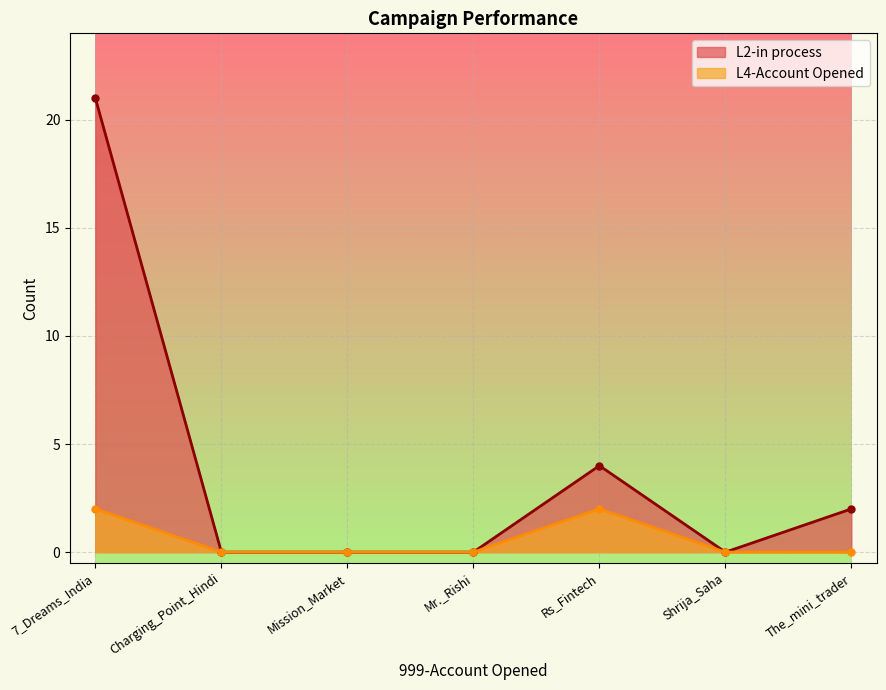

Reading left to right, list all the values displayed in this chart.

L2-in process: 7_Dreams_India=21	Charging_Point_Hindi=0	Mission_Market=0	Mr._Rishi=0	Rs_Fintech=4	Shrija_Saha=0	The_mini_trader=2
L4-Account Opened: 7_Dreams_India=2	Charging_Point_Hindi=0	Mission_Market=0	Mr._Rishi=0	Rs_Fintech=2	Shrija_Saha=0	The_mini_trader=0